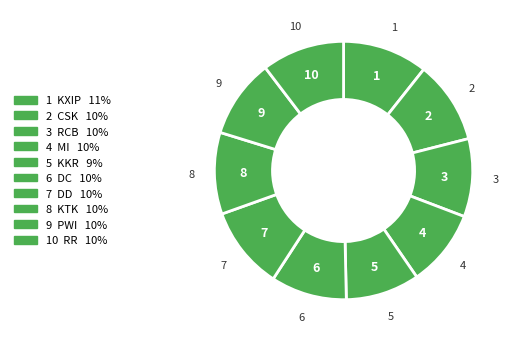

How many slices are in this pie chart?

10